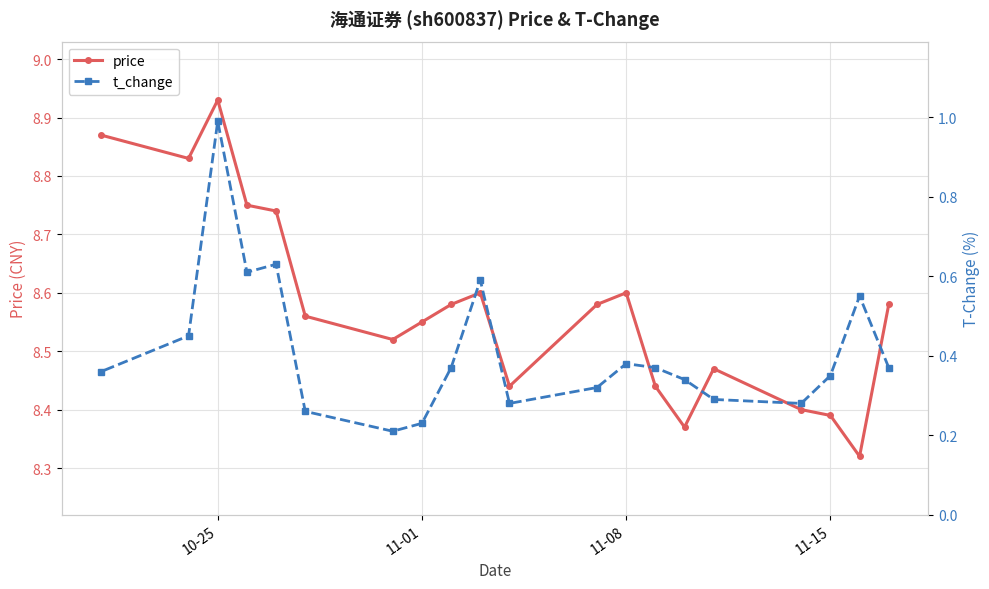

Rank the series by their average value, from lowest to highest.

t_change, price